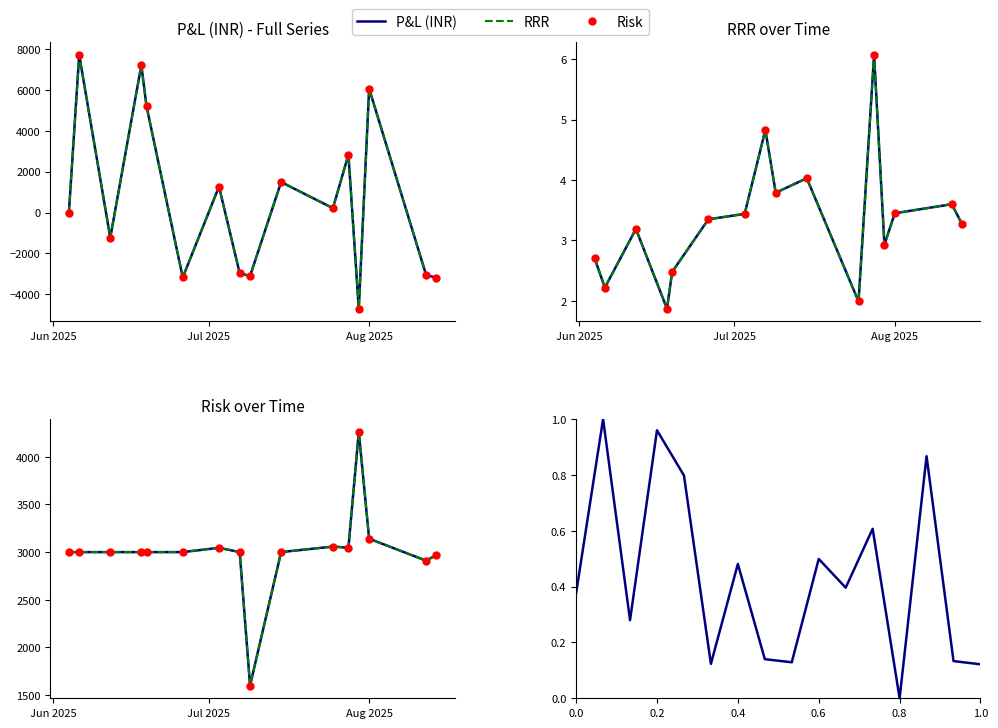

In RRR, how many points are higher than both neighbors (excluding endpoints)?

5